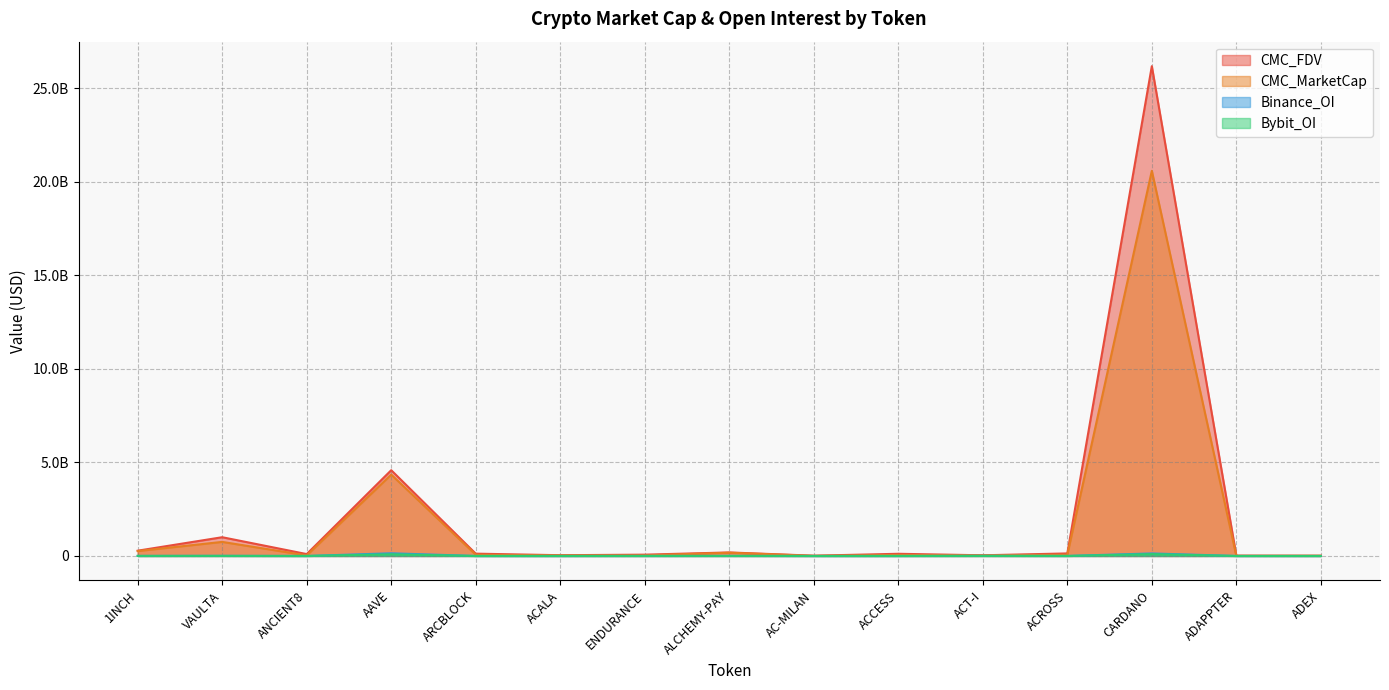

True or false: Binance_OI and CMC_MarketCap intersect in this chart.

False